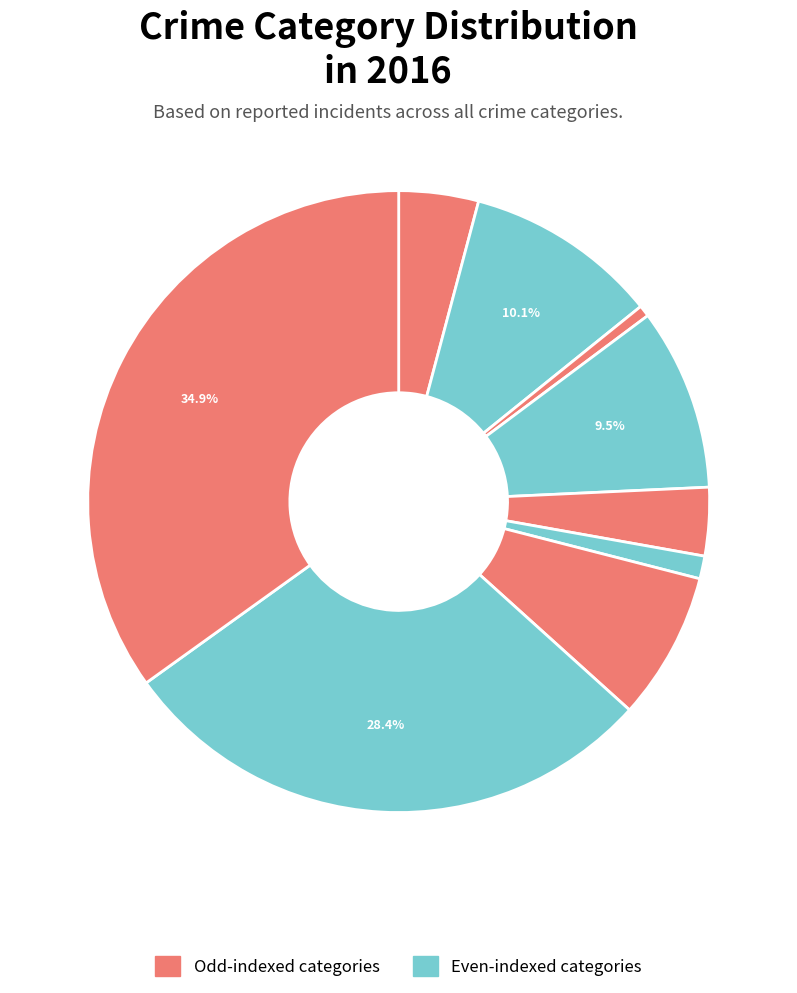

Count the number of slices in the pie.

9